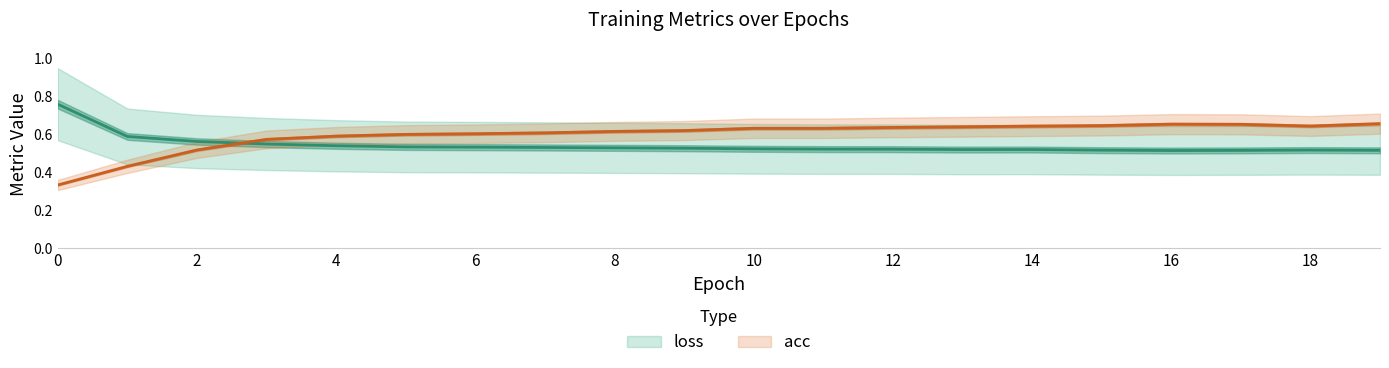

Reading left to right, what are all the values shown in this chart?

loss: 0.8	0.6	0.6	0.5	0.5	0.5	0.5	0.5	0.5	0.5	0.5	0.5	0.5	0.5	0.5	0.5	0.5	0.5	0.5	0.5
acc: 0.3	0.4	0.5	0.6	0.6	0.6	0.6	0.6	0.6	0.6	0.6	0.6	0.6	0.6	0.6	0.6	0.7	0.7	0.6	0.7